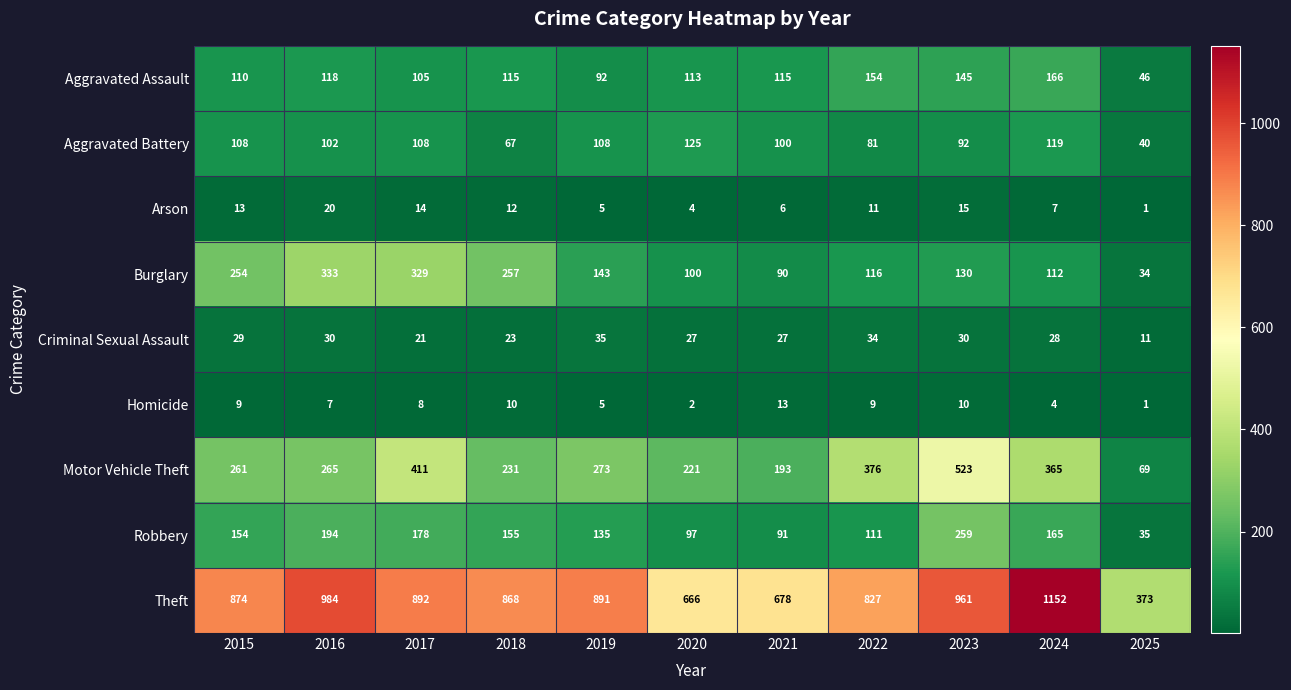

True or false: Homicide has a value of 7 at 2016.

True